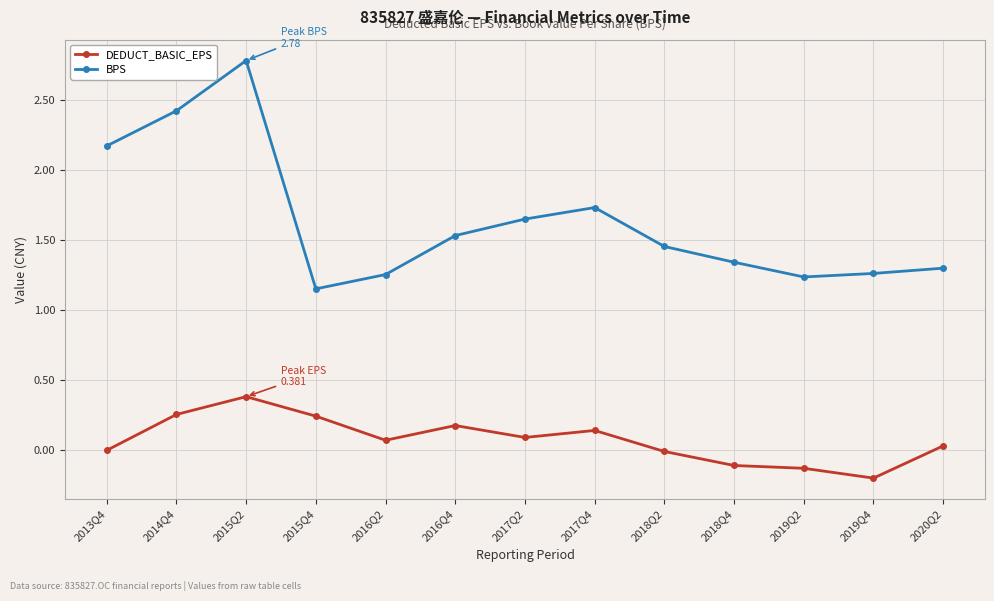

Does the chart display data point markers on the line(s)?

Yes